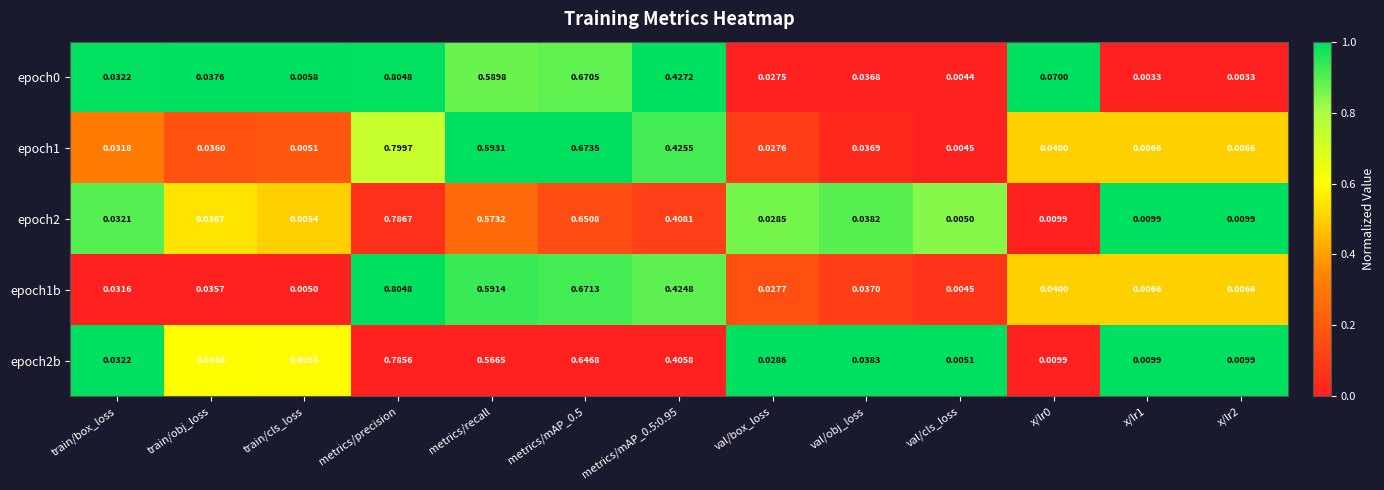

Is the value of epoch1 at train/box_loss greater than the value of epoch2b at metrics/mAP_0.5?

No